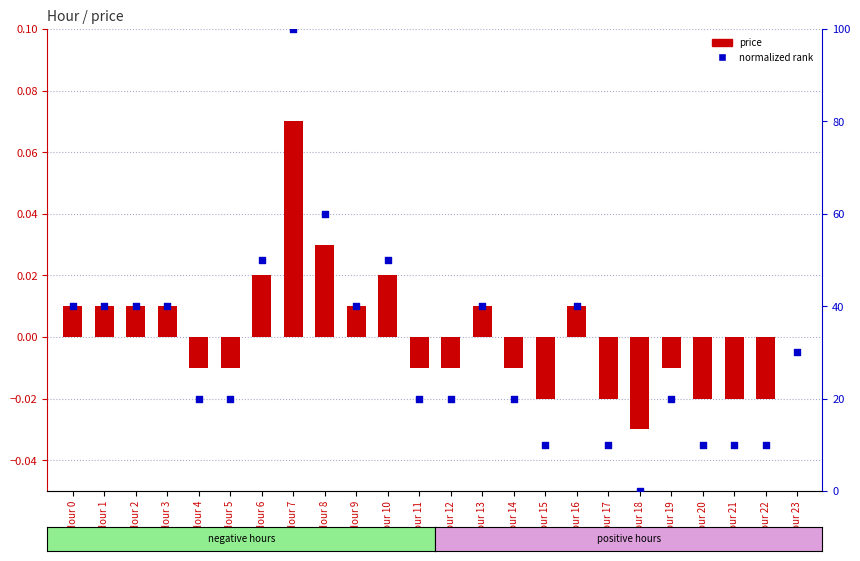

Is the value of price at Hour 21 greater than the value of normalized rank at Hour 9?

No